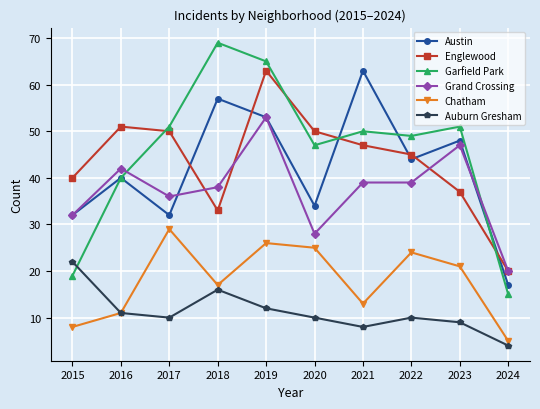

At which label does Englewood reach its peak?

2019